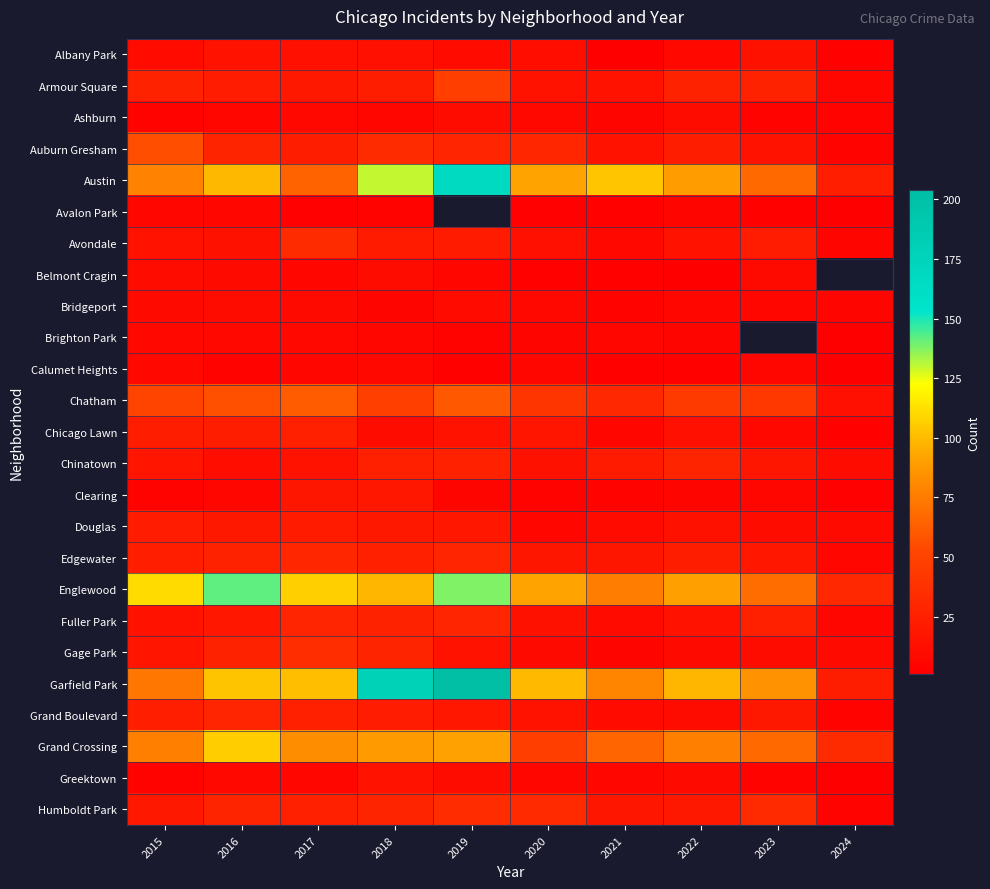

At which label is Albany Park closest to 8?

2022